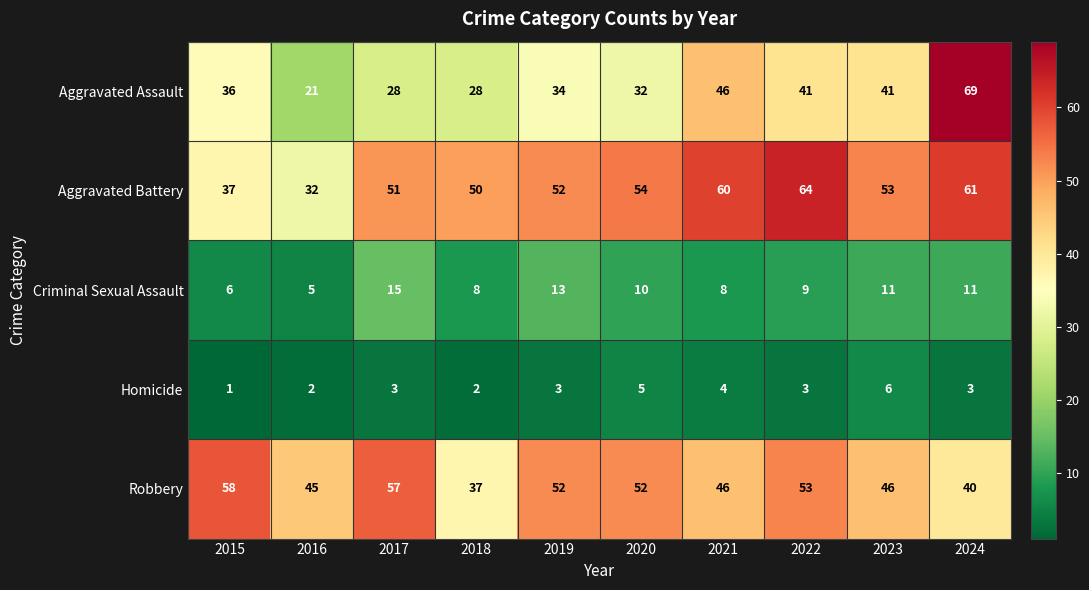

What is the difference between the second highest and minimum values in the Aggravated Assault series?

25